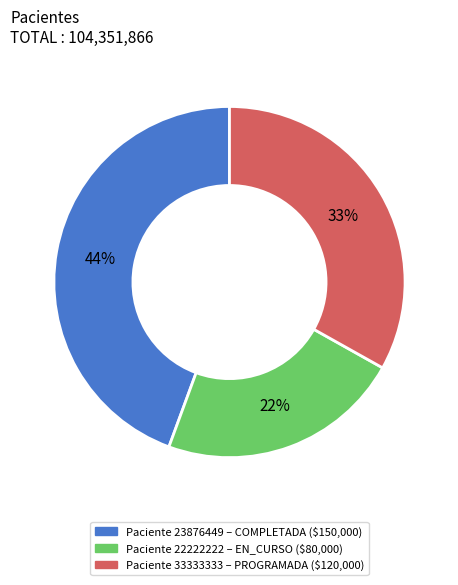

To the nearest percent, what is the difference between the largest and smallest slice percentages?

22%